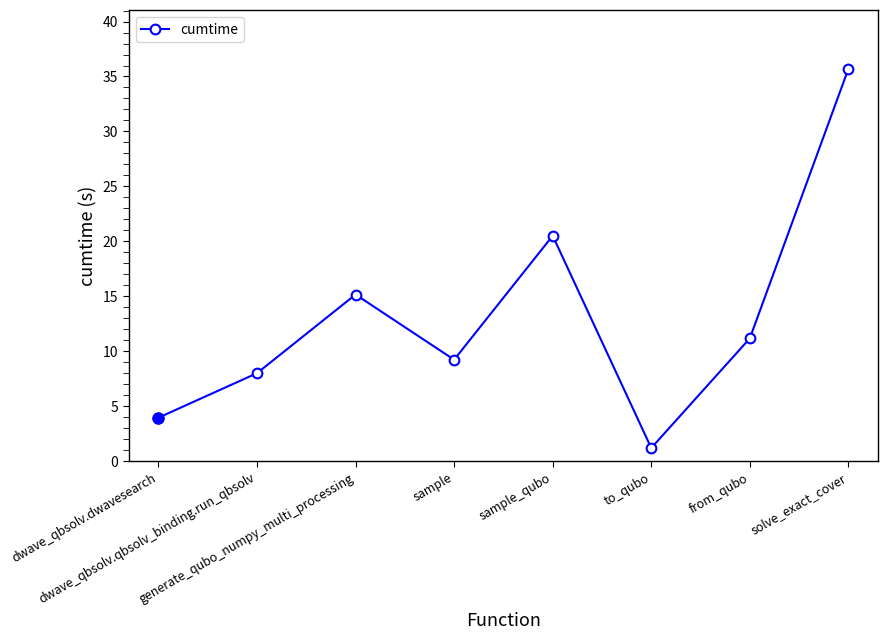

What is the value of the 4th point from the left?

9.2